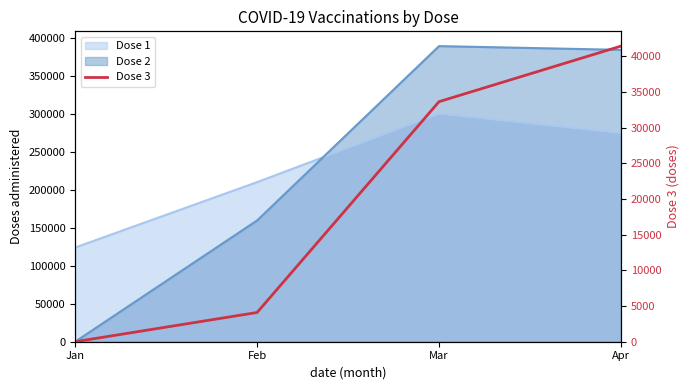

True or false: the data shows 0 at Jan.

True